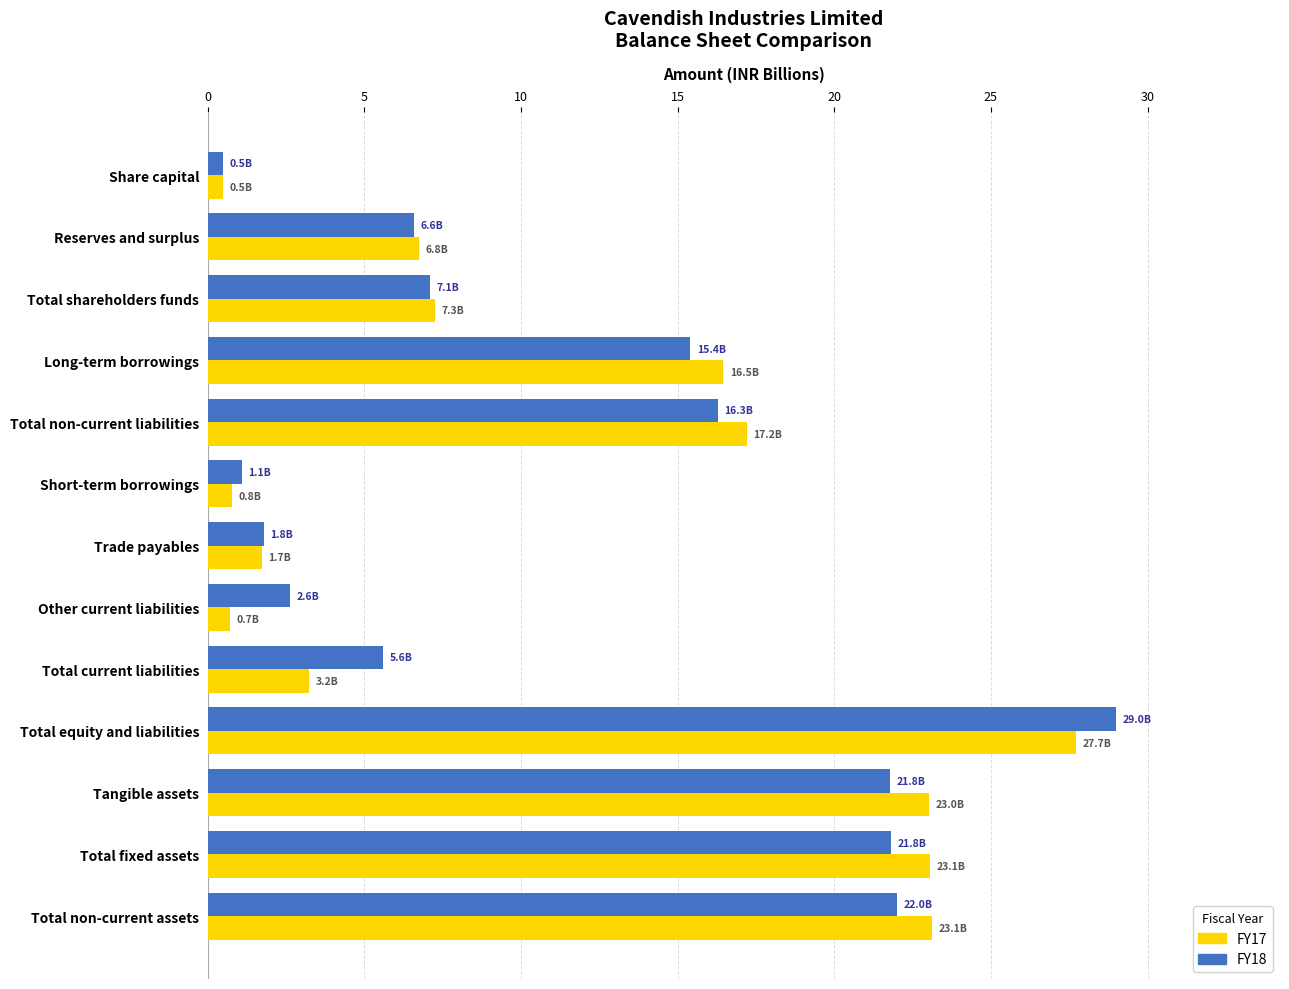

What is the sum of all FY18 values?

151.7